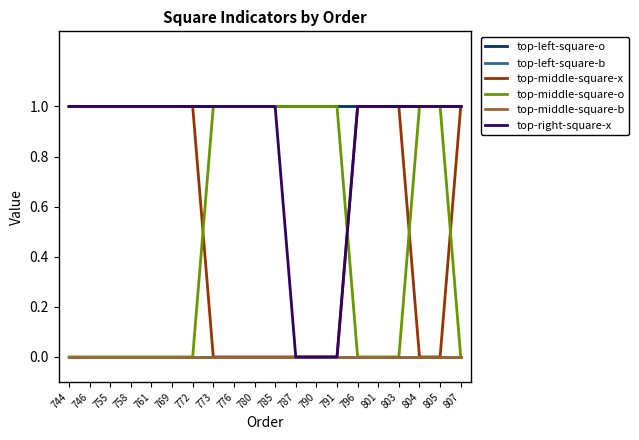

Does the chart have visible grid lines?

No